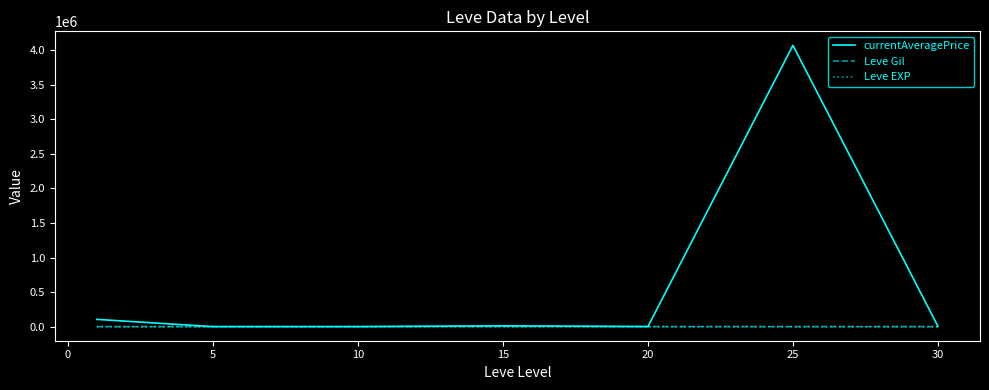

Which series has the widest spread of values?

currentAveragePrice